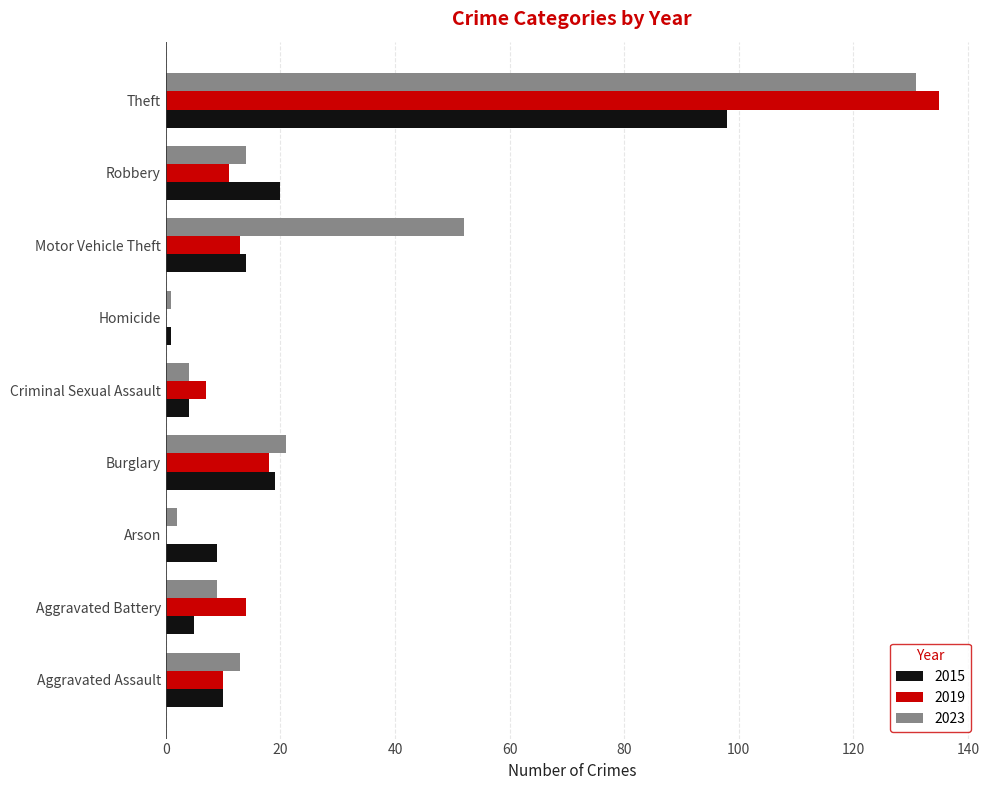

What is the sum of all 2015 values?

180